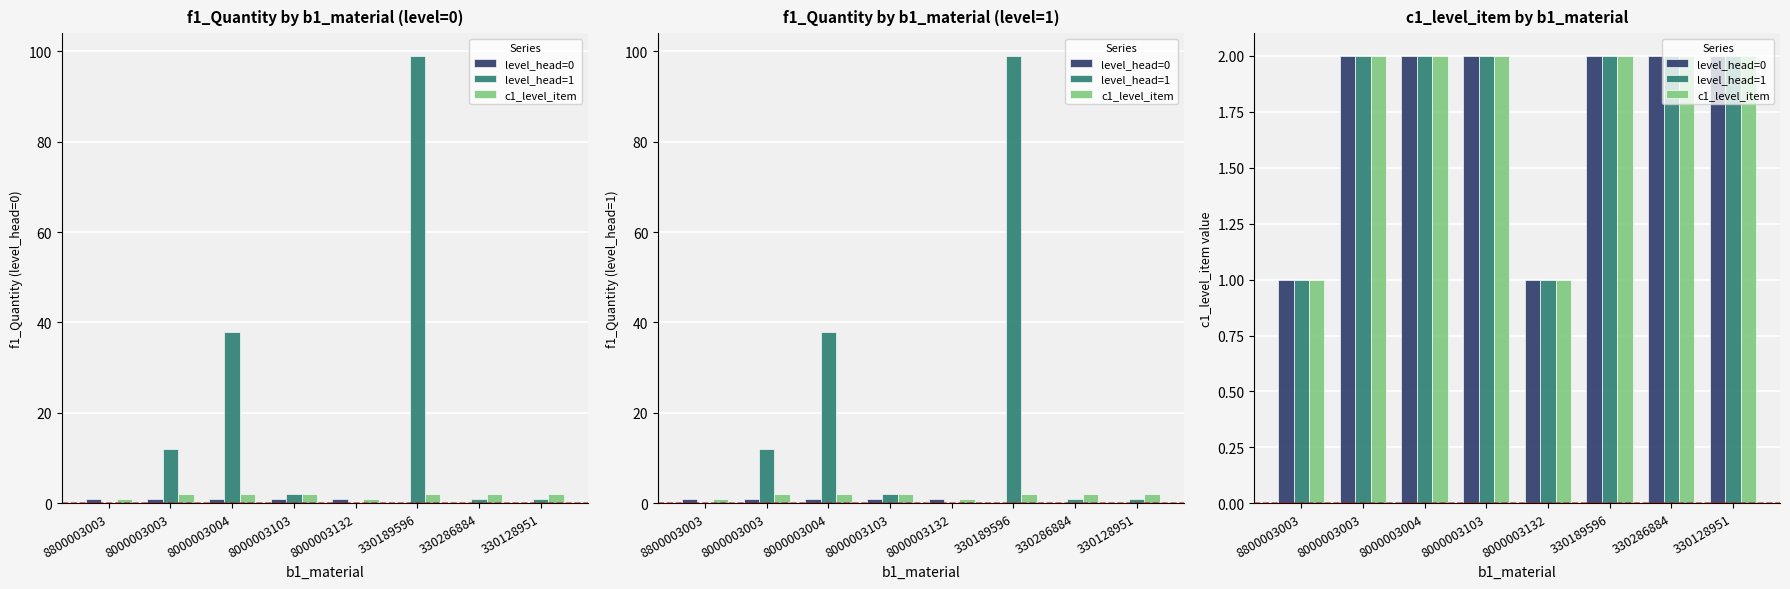

How many data points does each series have?

8